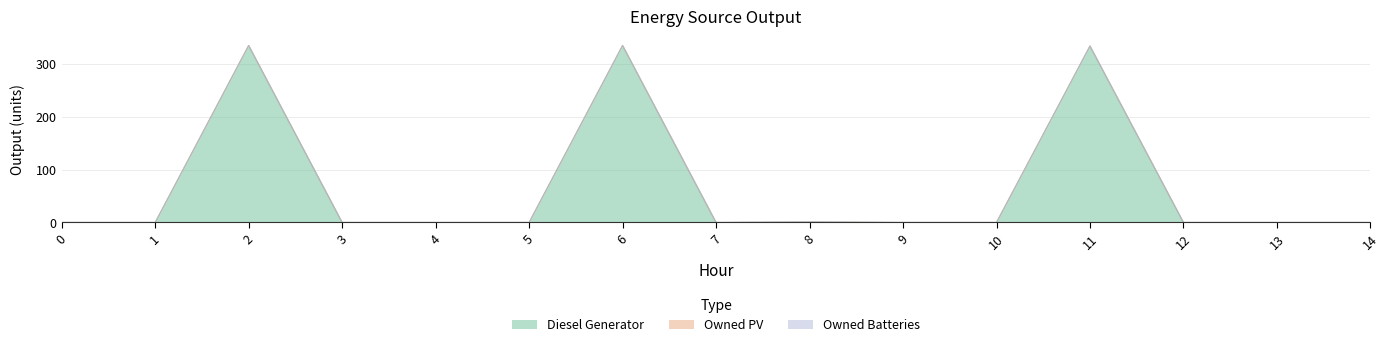

True or false: Owned Batteries has more than 0 points higher than both neighbors.

False